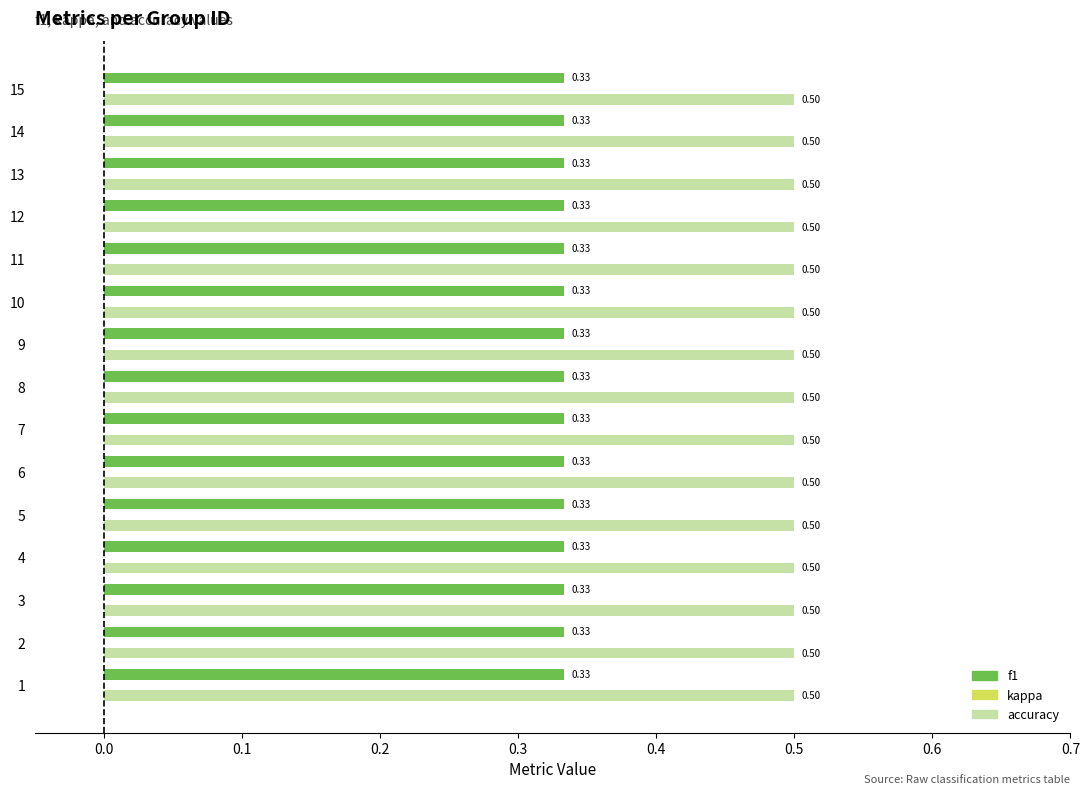

Rank the series by their average value, from highest to lowest.

accuracy, f1